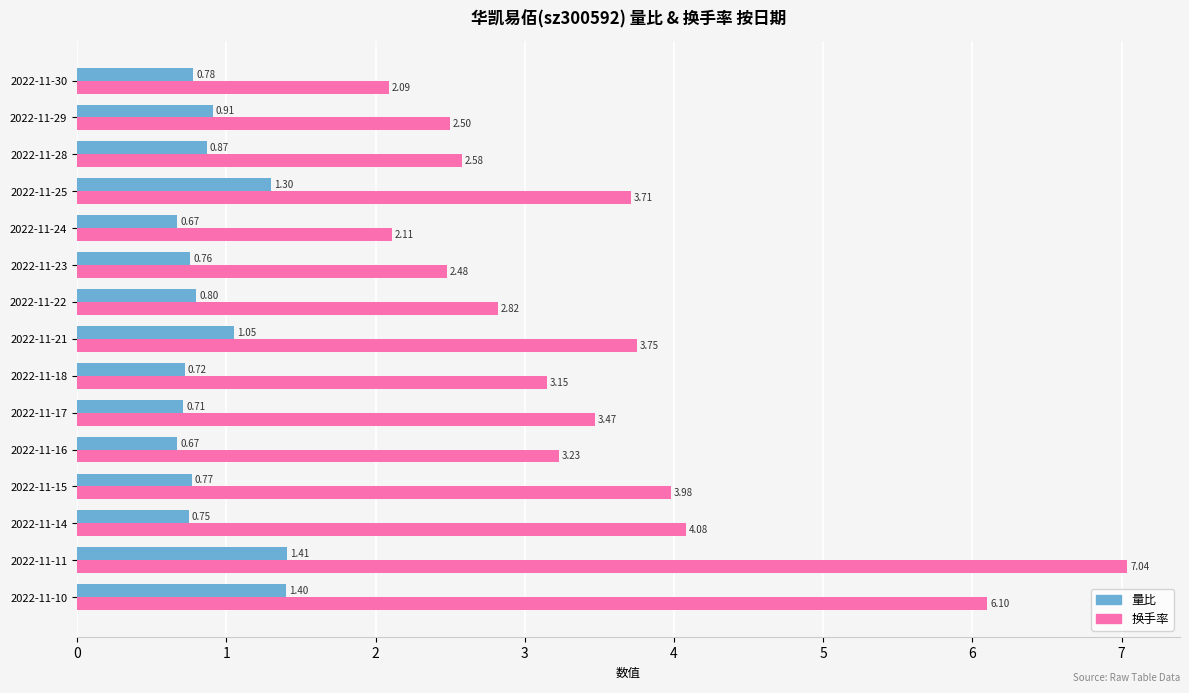

List the series in order of their peak value, lowest first.

量比, 换手率